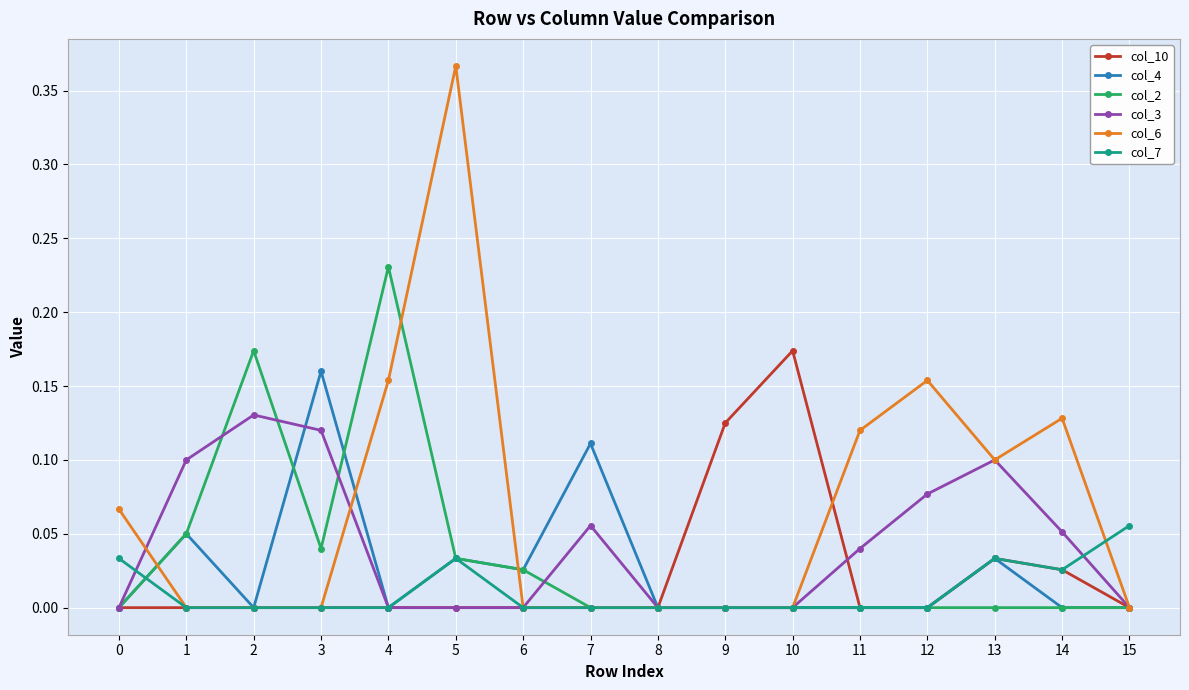

The value of col_7 at 14 is 0.0. True or false?

True